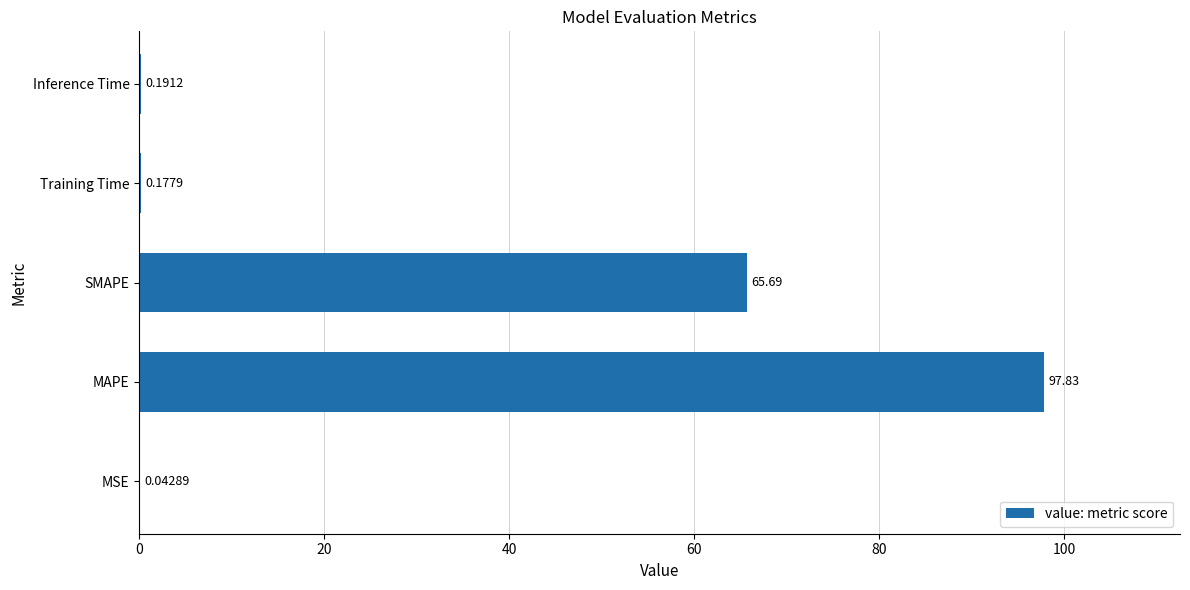

What is the average value?

32.8